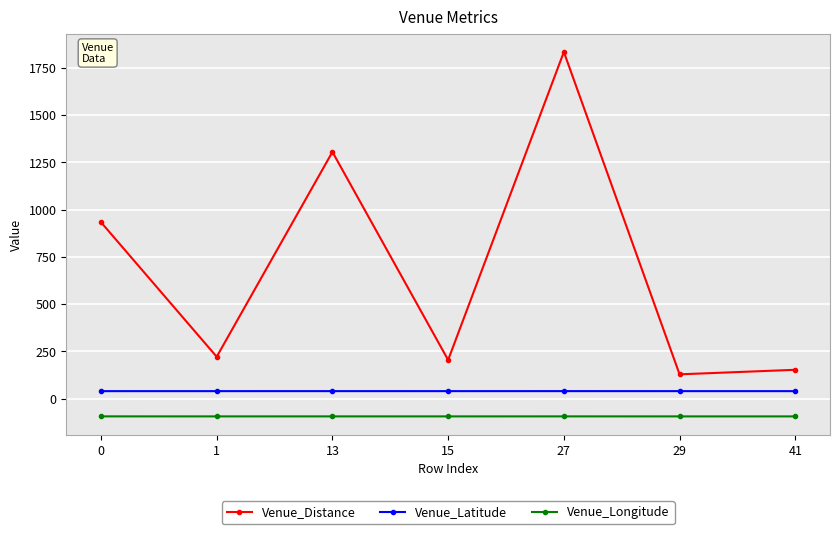

Rank the series at 15 from lowest to highest value.

Venue_Longitude, Venue_Latitude, Venue_Distance